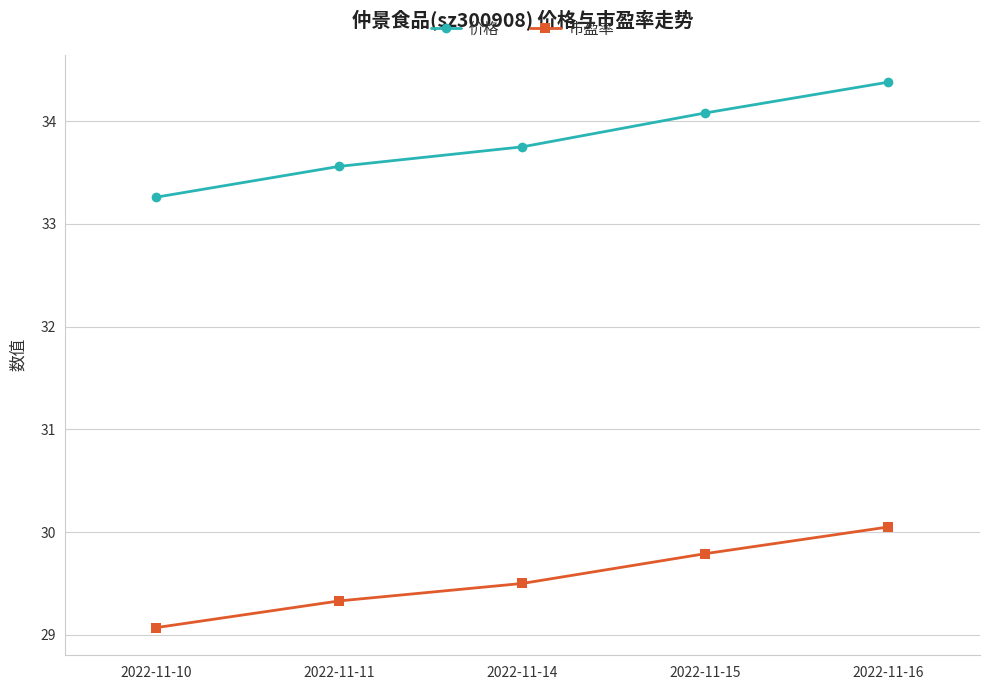

The 价格 series shows 10.3 at 2022-11-16. True or false?

False